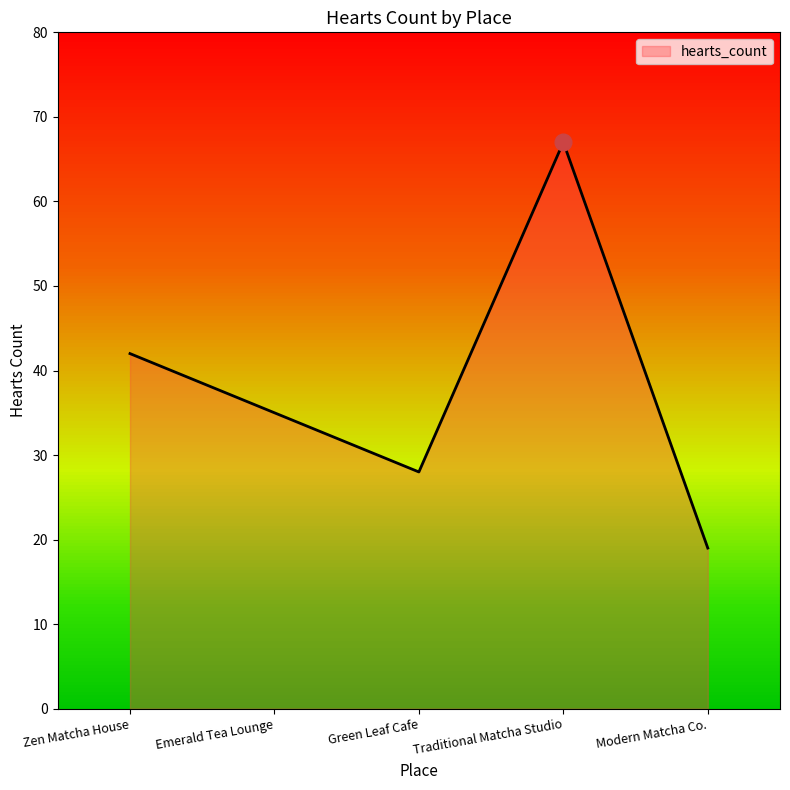

True or false: there are more than 2 points higher than both neighbors.

False